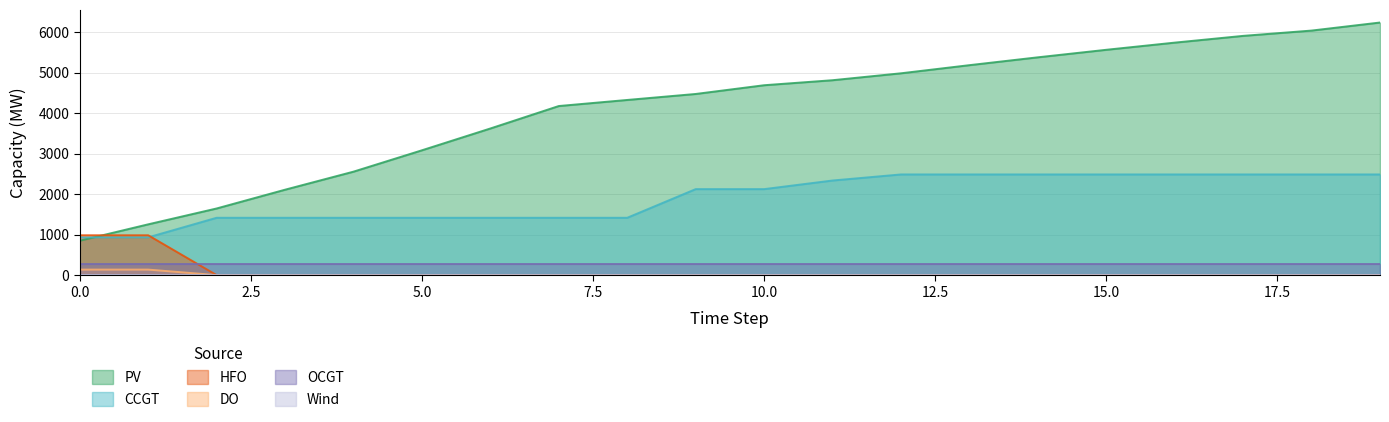

At which label does PV reach its peak?

19